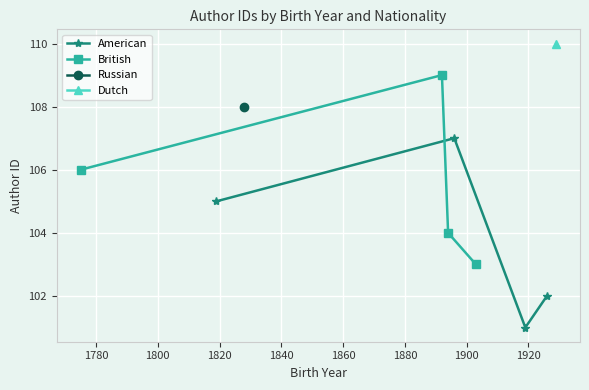

What is the value of the American point at the 3rd from the left?

101